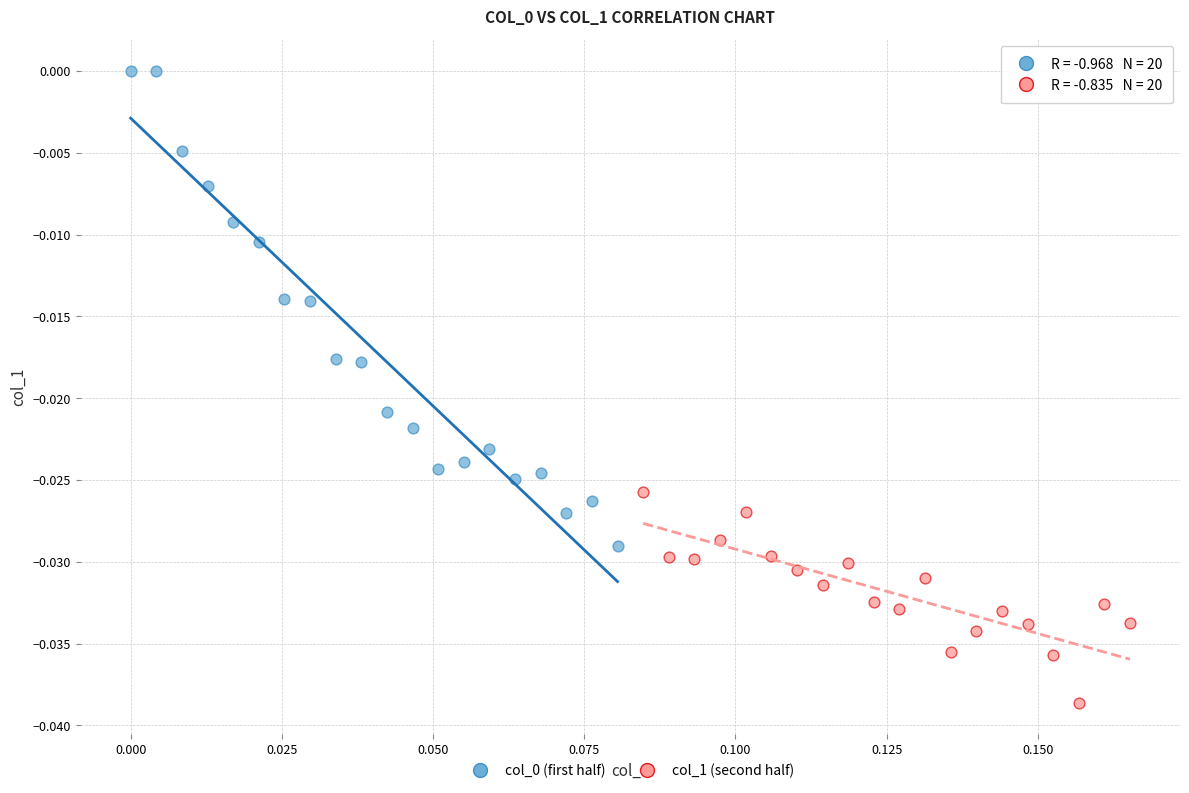

Which series reaches the minimum Y coordinate?

col_1 (second half)